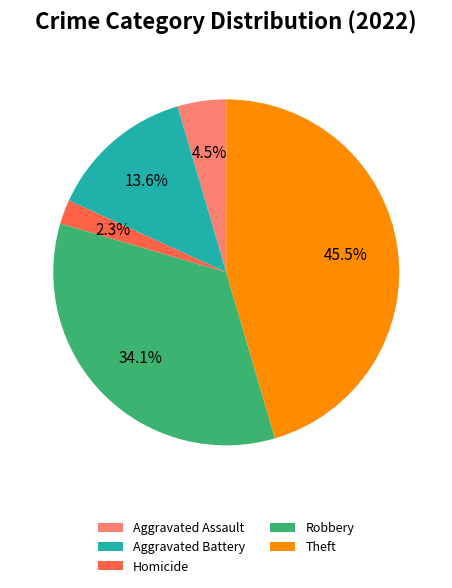

Which slice is the smallest?

Homicide